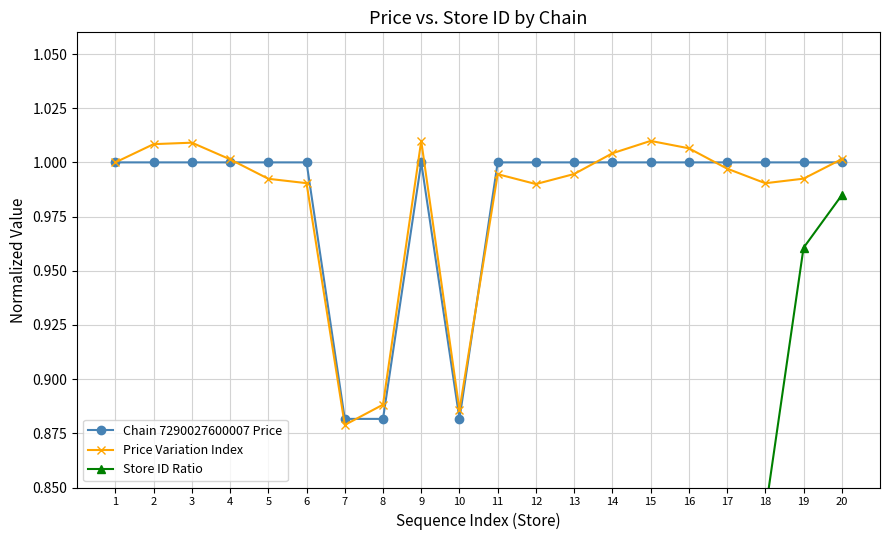

What is the spread (max minus min) of values at 2?

0.9